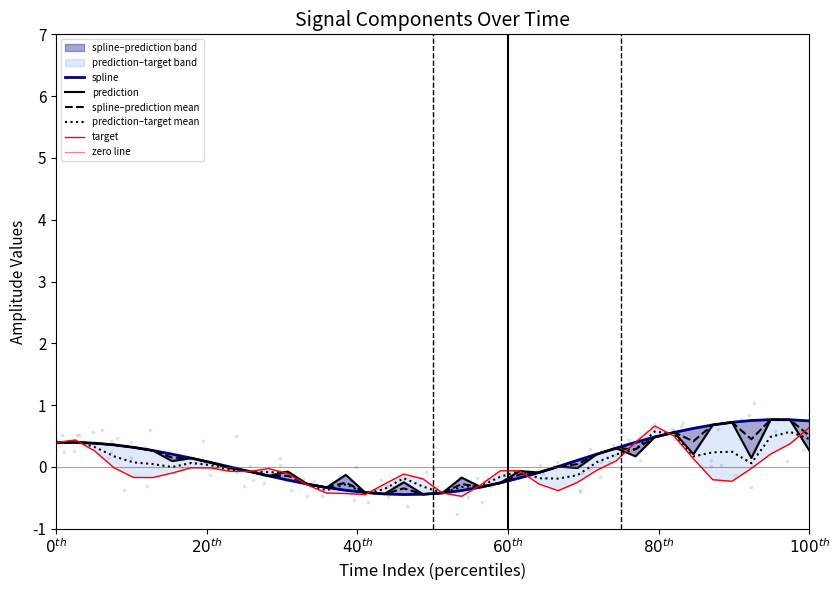

Which series reaches the minimum Y coordinate?

target